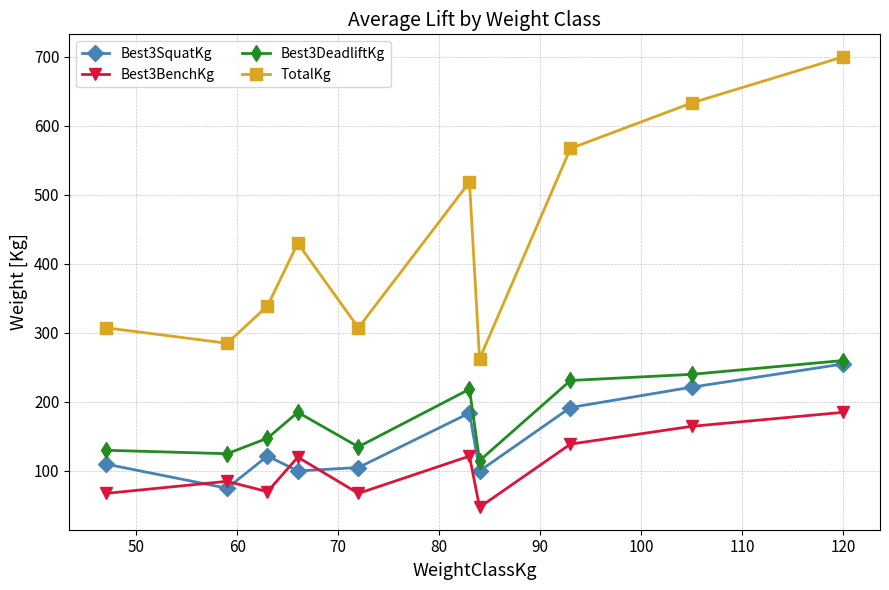

True or false: TotalKg and Best3SquatKg intersect in this chart.

False